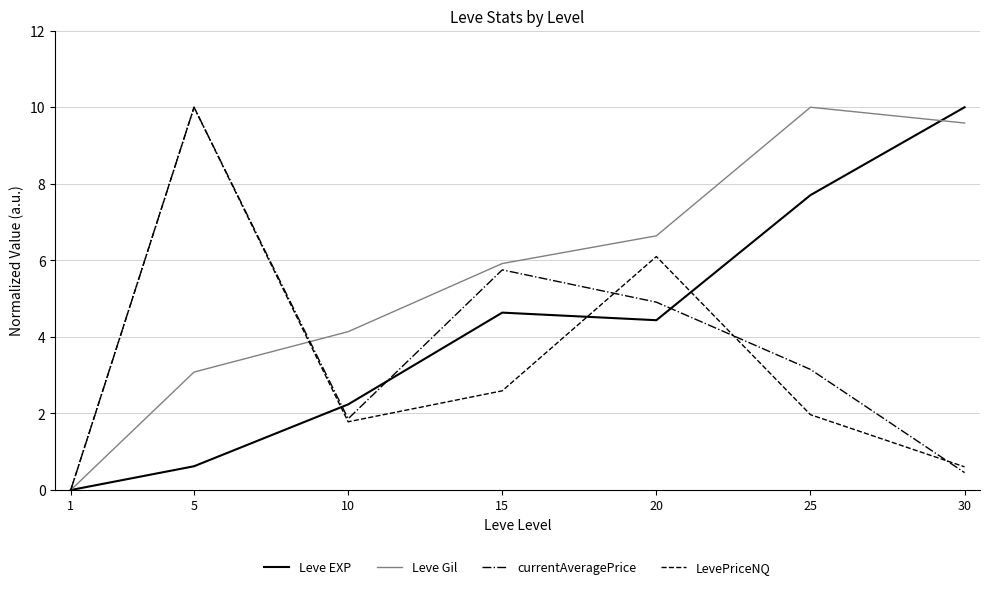

Does the chart display data point markers on the line(s)?

No